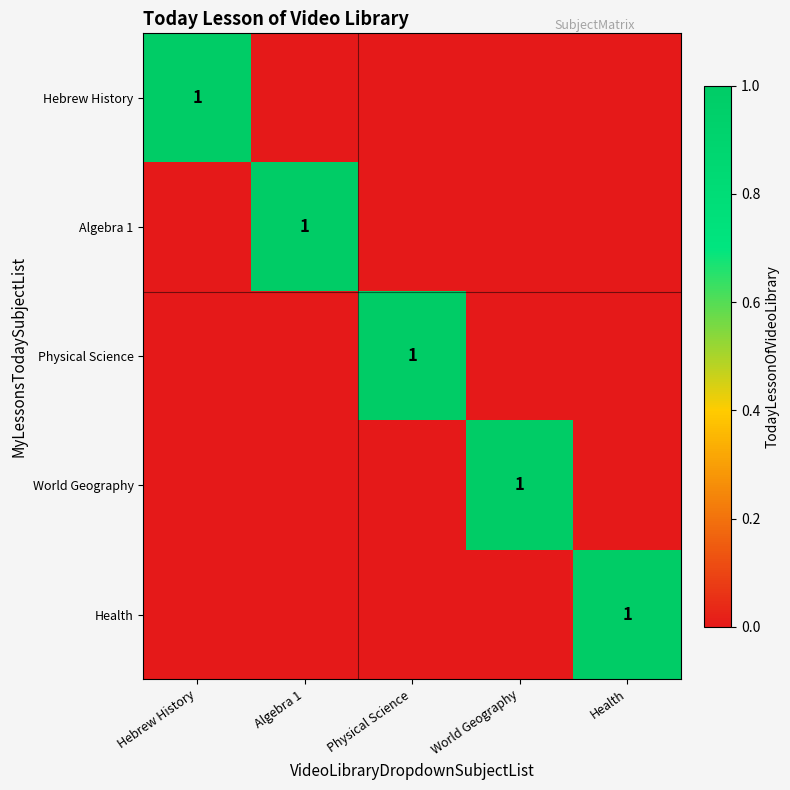

Between Algebra 1 and World Geography, which series saw the biggest shift?

Algebra 1